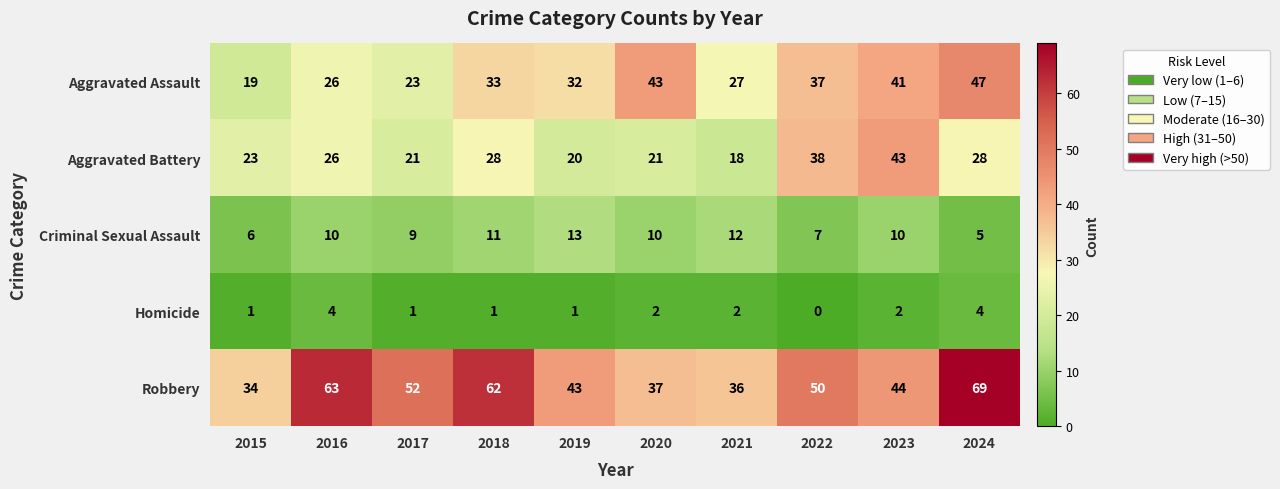

At which category is the sum across all series the highest?

2024